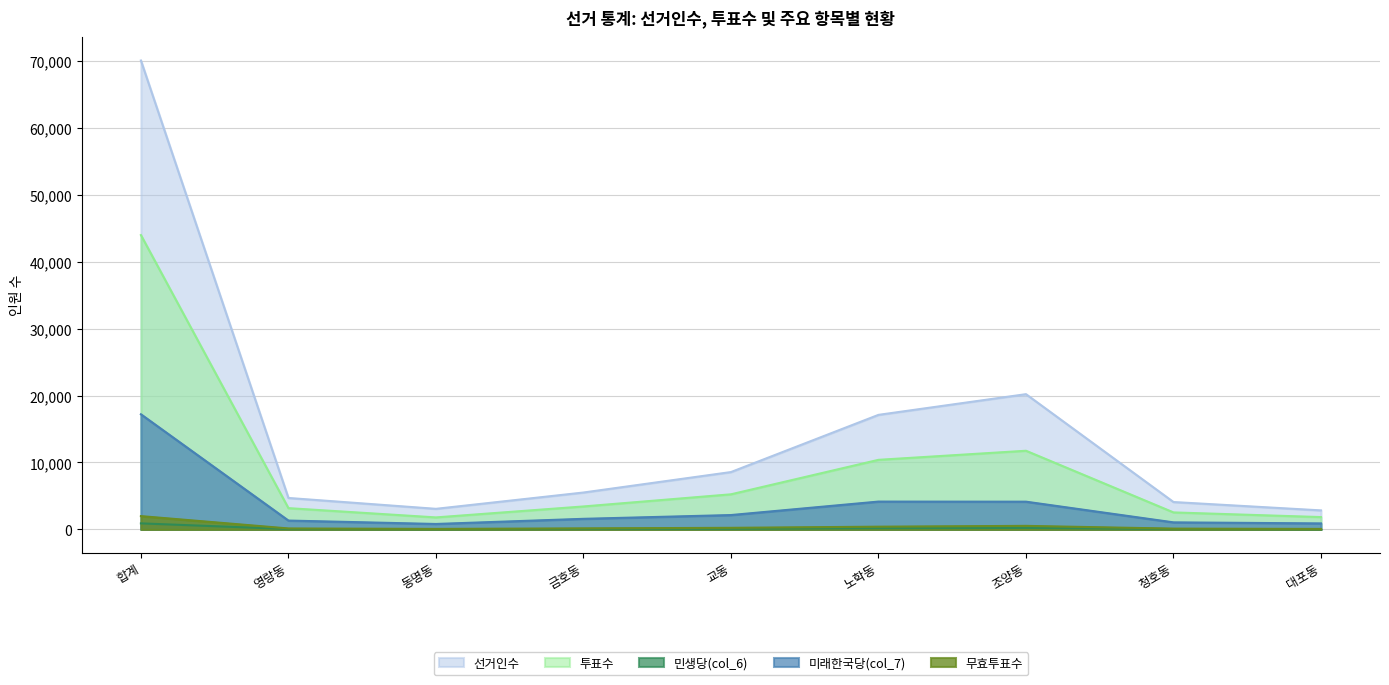

Which has a higher value, 금호동 or 노학동?

노학동